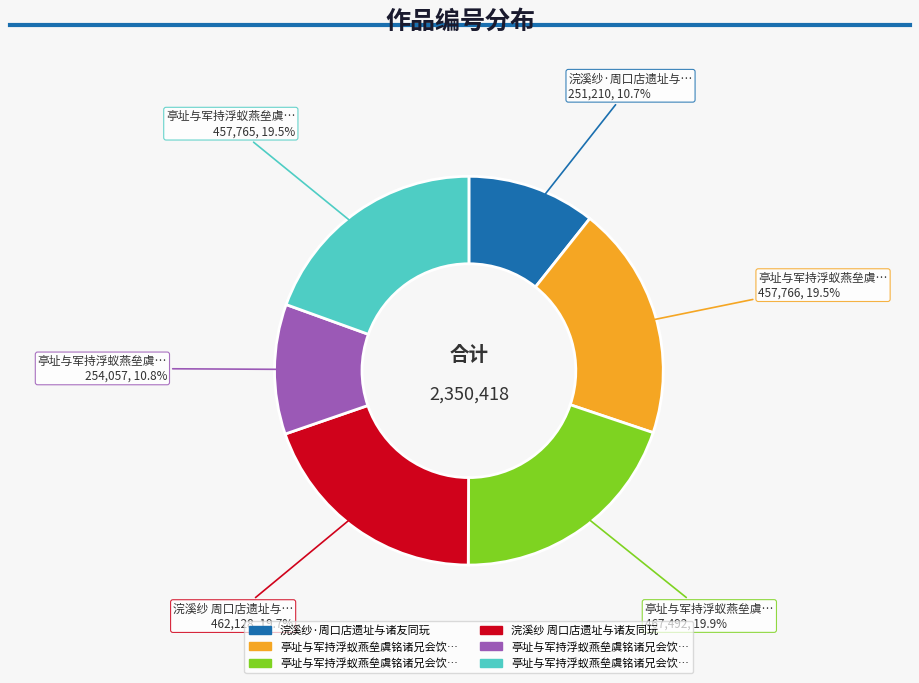

How many slices are in this pie chart?

6